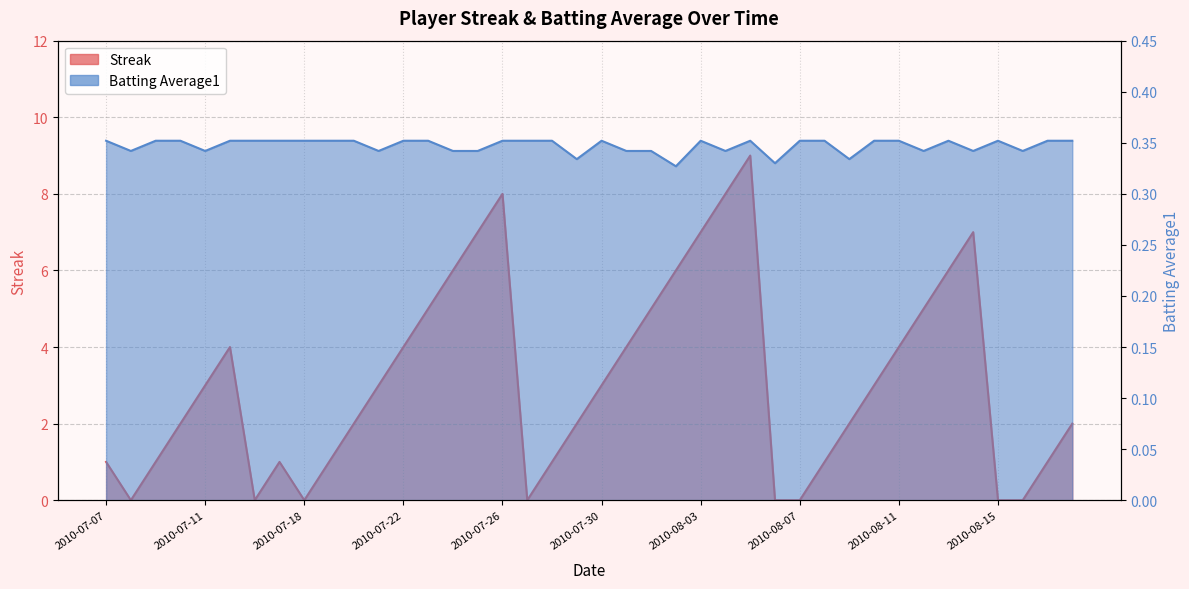

Count the number of data series in this chart.

2